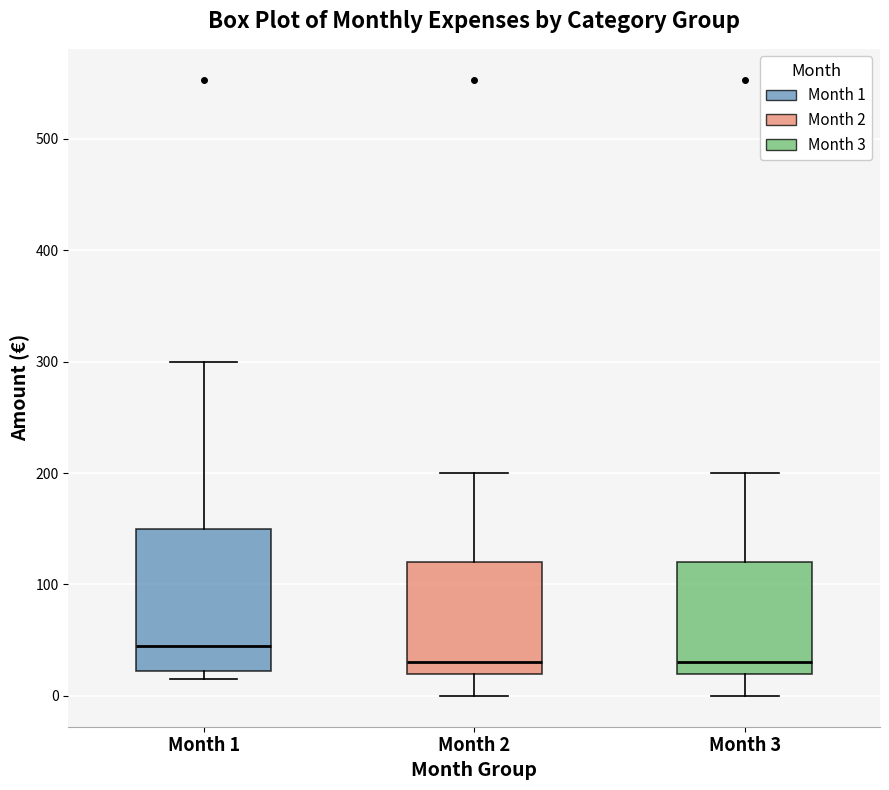

Where does the median line of the box for Month 3 sit on the y-axis? The values are not printed on the chart, so give them approximately, as read against the axis.

30